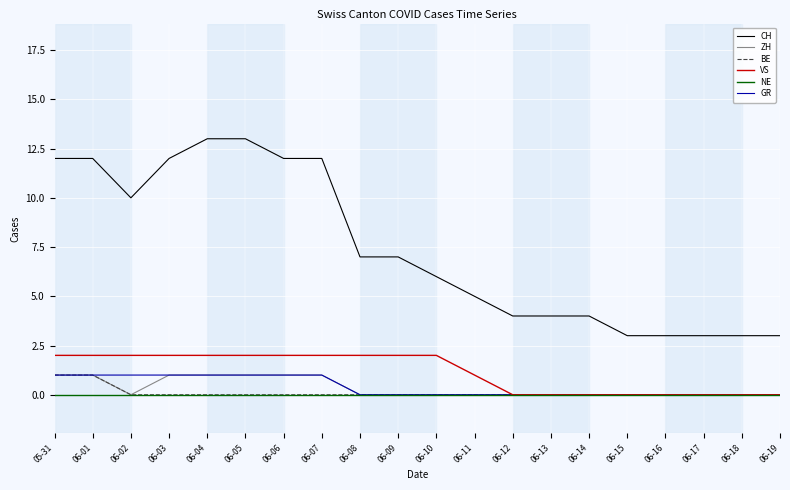

True or false: CH and VS cross at least once.

False